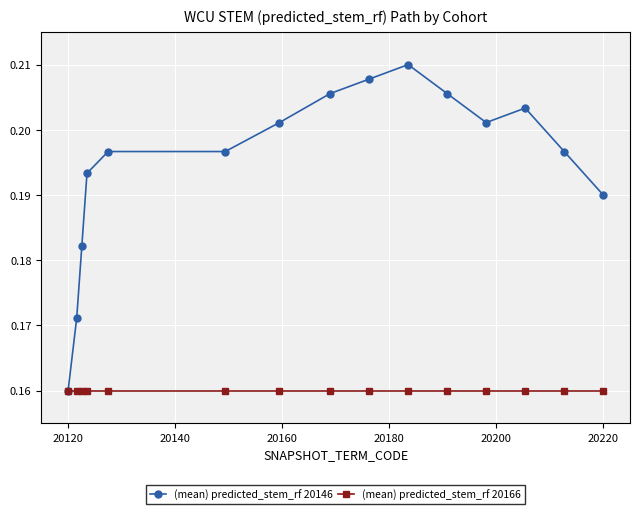

How many (mean) predicted_stem_rf 20146 values are between 0 and 1?

15